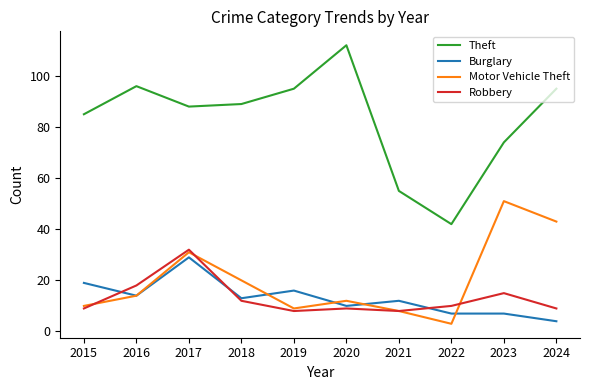

Rank the series at 2017 from highest to lowest value.

Theft, Robbery, Motor Vehicle Theft, Burglary